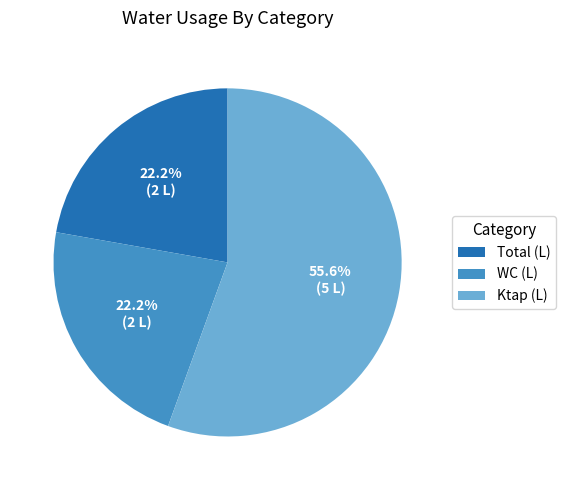

Is the sum of WC (L) and Ktap (L) greater than half?

Yes